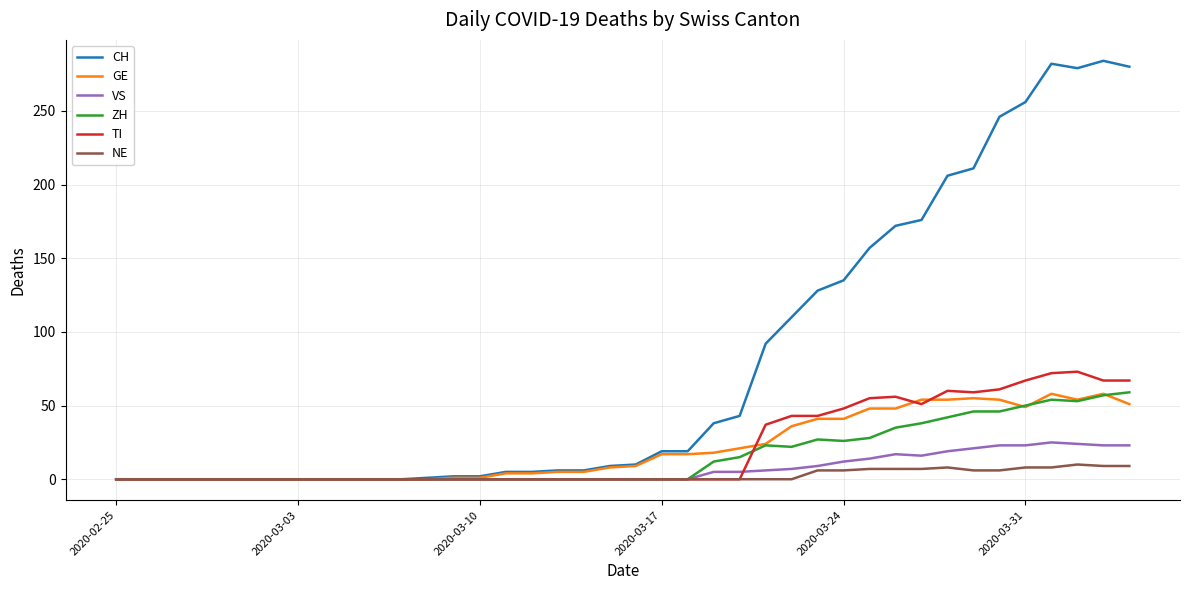

What is the greatest value displayed?

284